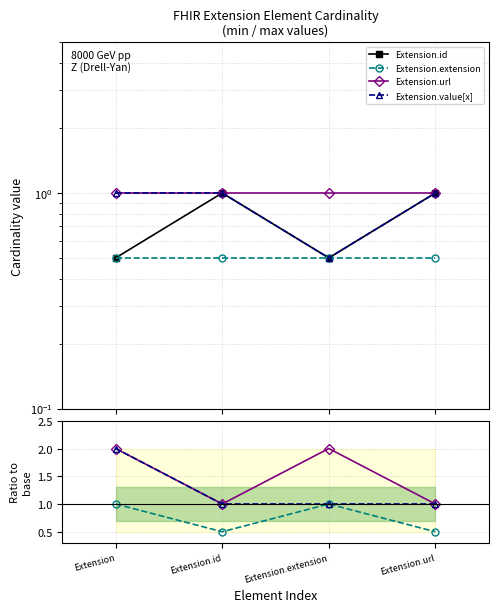

At which label does Extension.value[x] reach its peak?

Extension